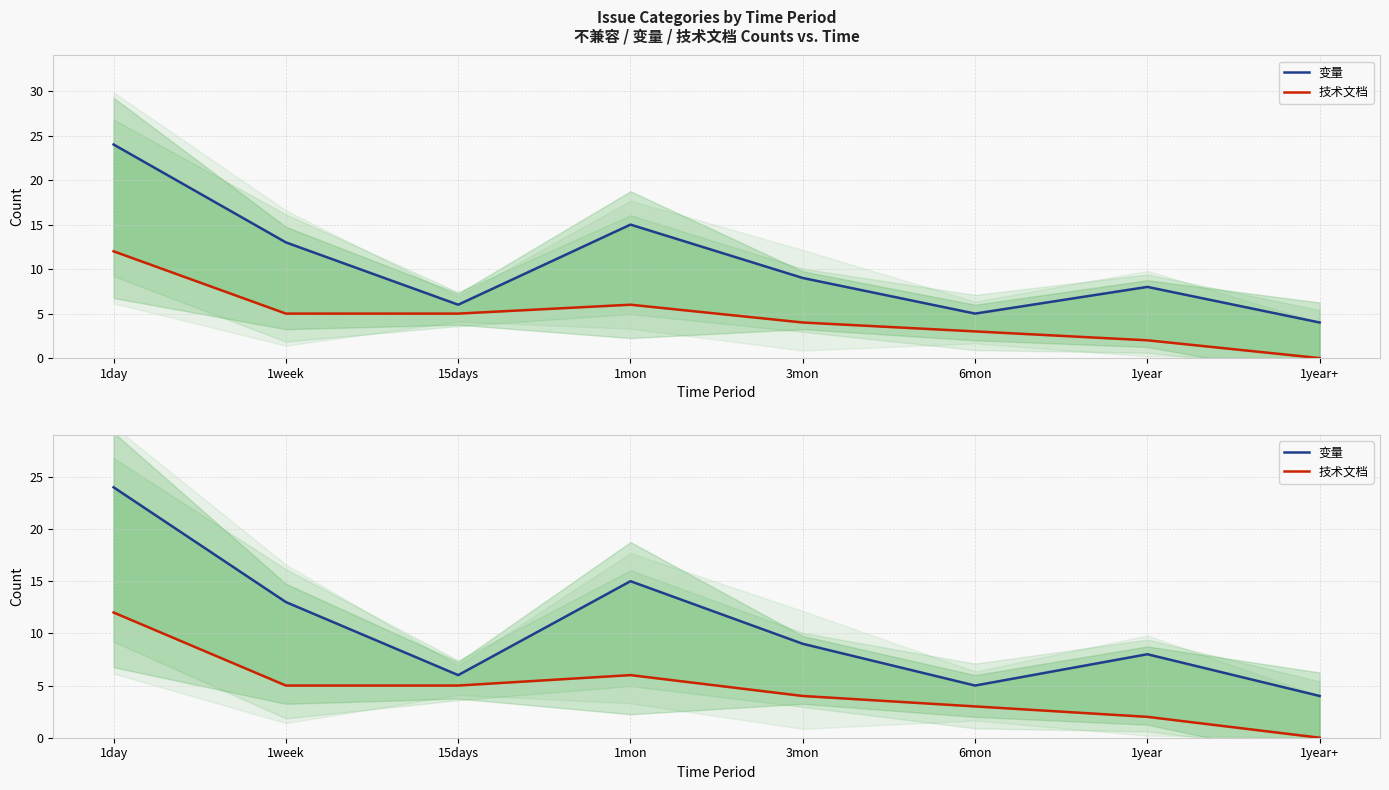

What is the value of the 变量 point at the 6th from the left?

5